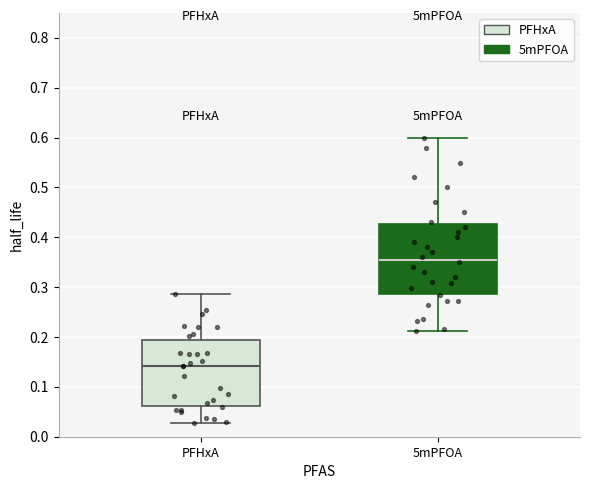

Reading left to right, read every box against the y-axis: the position of its median line, the range the box covers, and the ends of its whiskers. The values are not printed on the chart, so give them approximately, as read against the axis.

PFHxA: median 0.14, box 0.06 to 0.19, whiskers 0.03 to 0.29
5mPFOA: median 0.36, box 0.29 to 0.43, whiskers 0.21 to 0.60